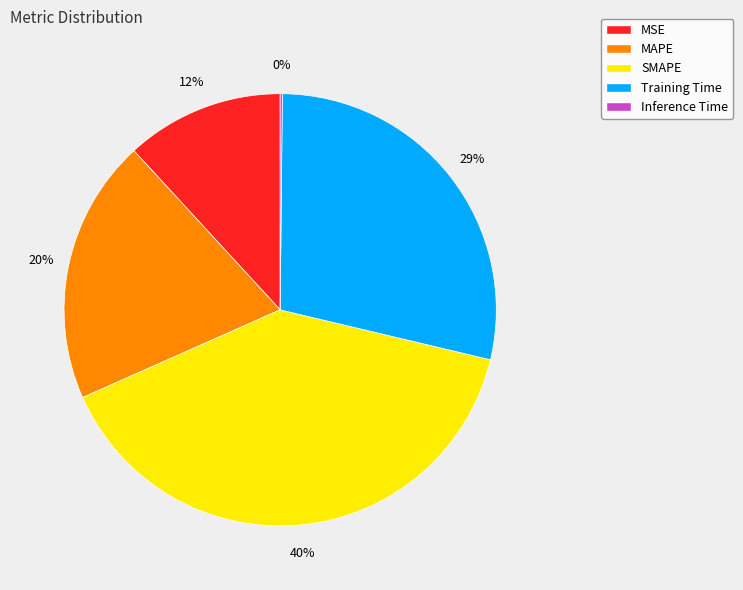

Does any single category account for the majority?

No